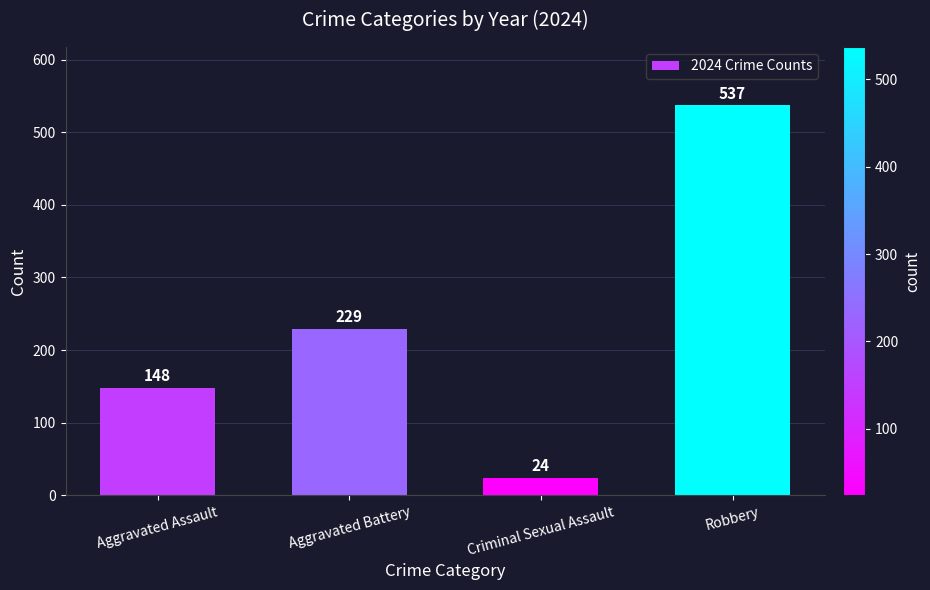

How many bars are there in total?

4